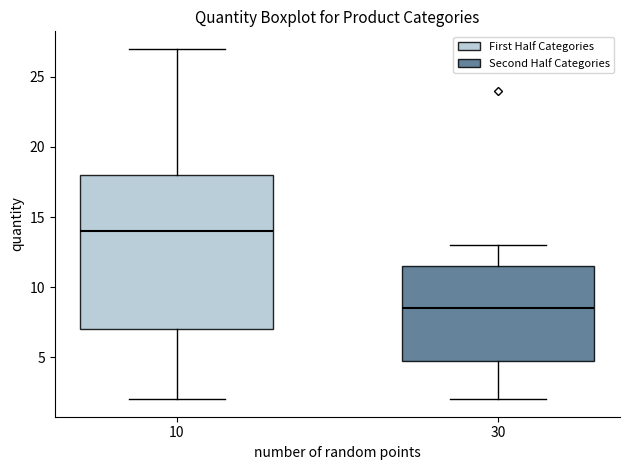

Where is the lower edge of the box at x = 10 on the y-axis? The values are not printed on the chart, so give them approximately, as read against the axis.

7.0